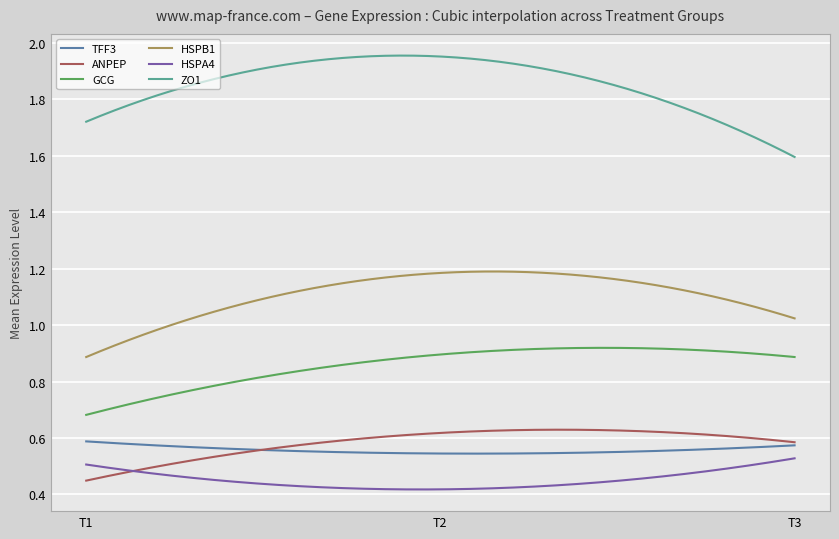

How many series are shown in this chart?

6